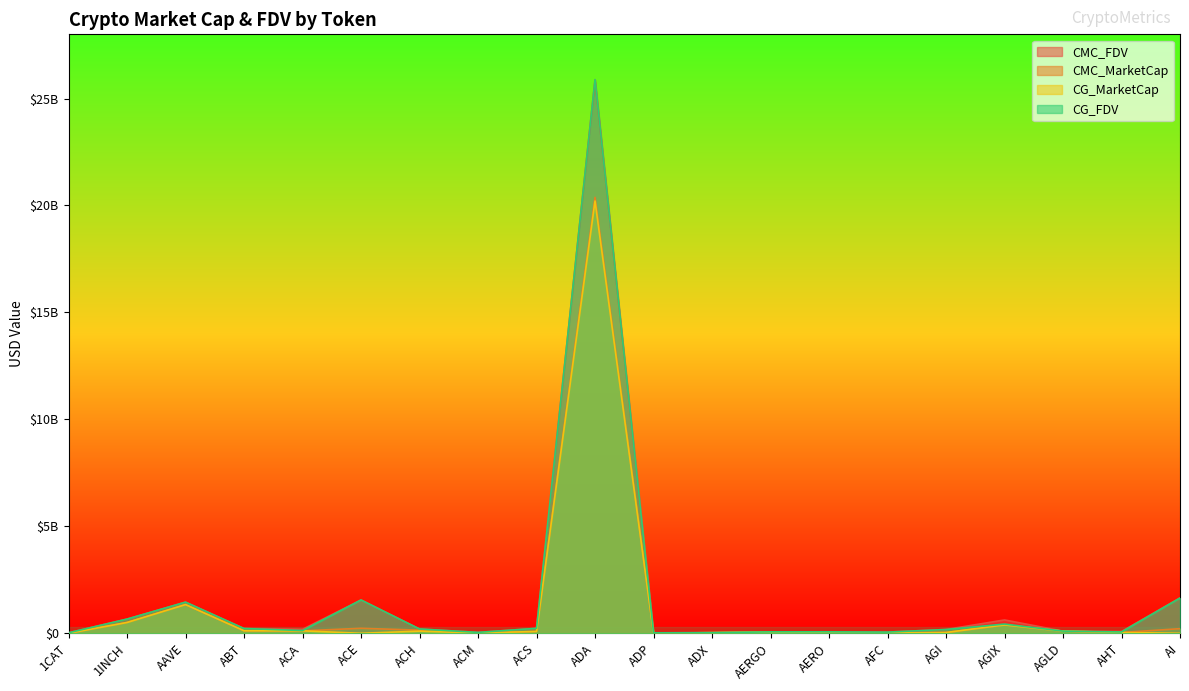

How many lines are shown in the chart?

4